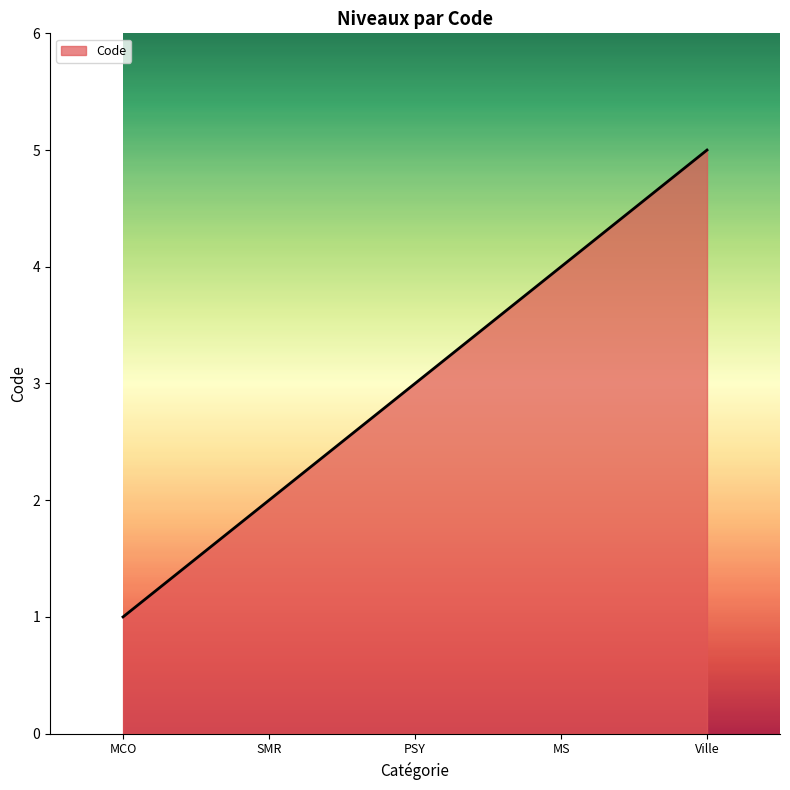

Does the chart have visible grid lines?

No